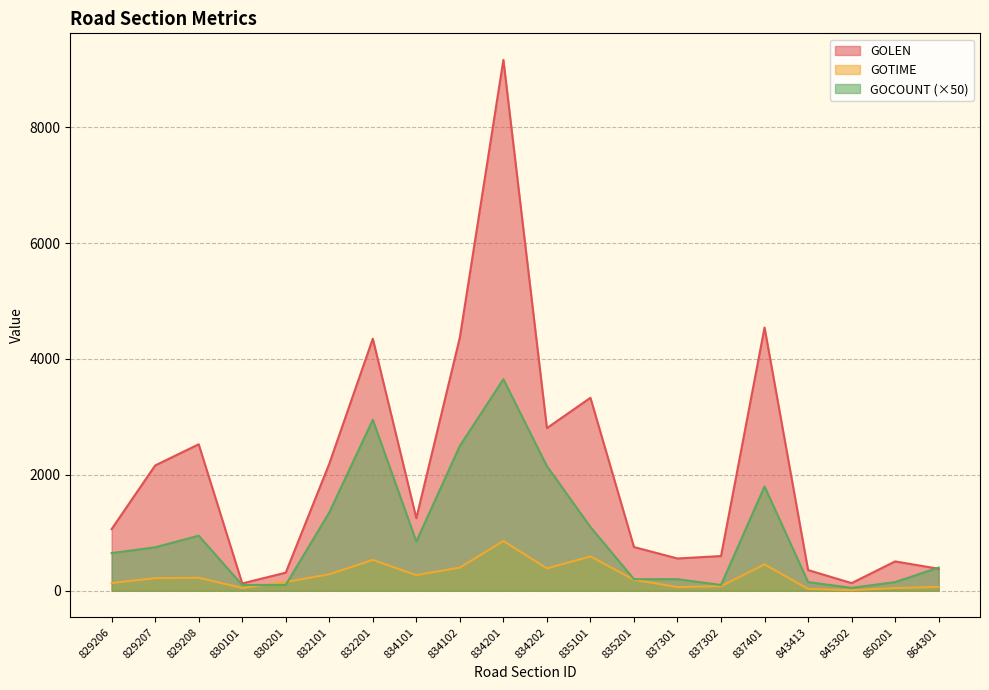

What is the lowest value of the GOLEN series?

126.8